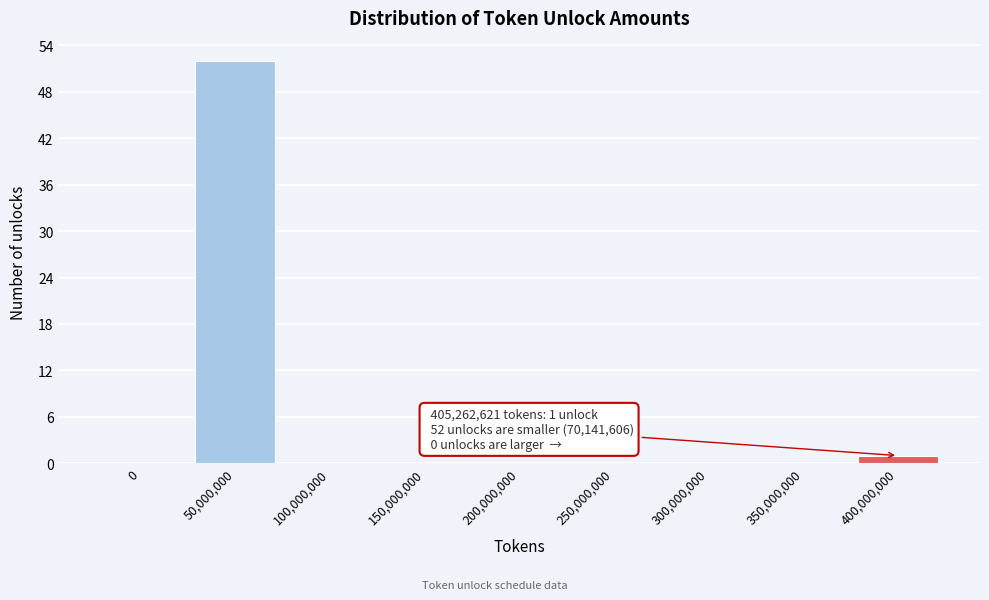

Reading left to right, transcribe all the data shown in this chart.

0=0	50,000,000=52	100,000,000=0	150,000,000=0	200,000,000=0	250,000,000=0	300,000,000=0	350,000,000=0	400,000,000=1